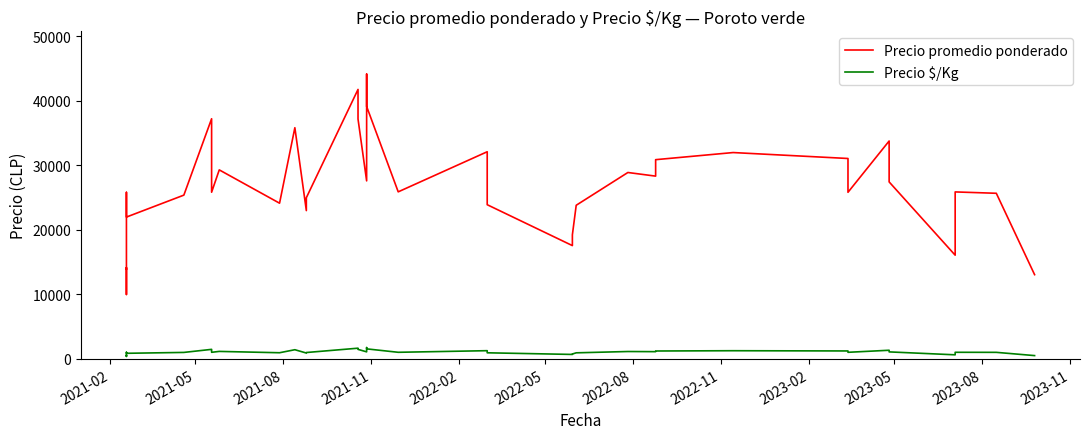

What are all the series names shown in the legend?

Precio promedio ponderado, Precio $/Kg